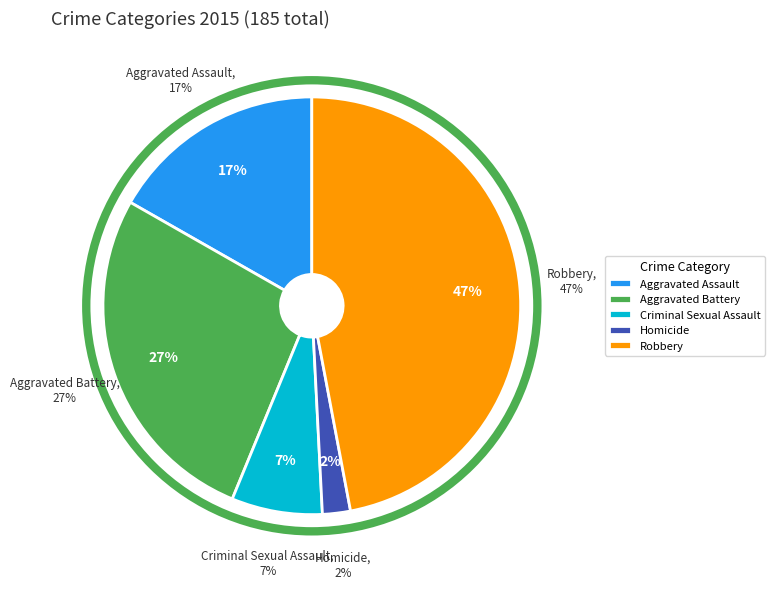

Which slice is the smallest?

Homicide